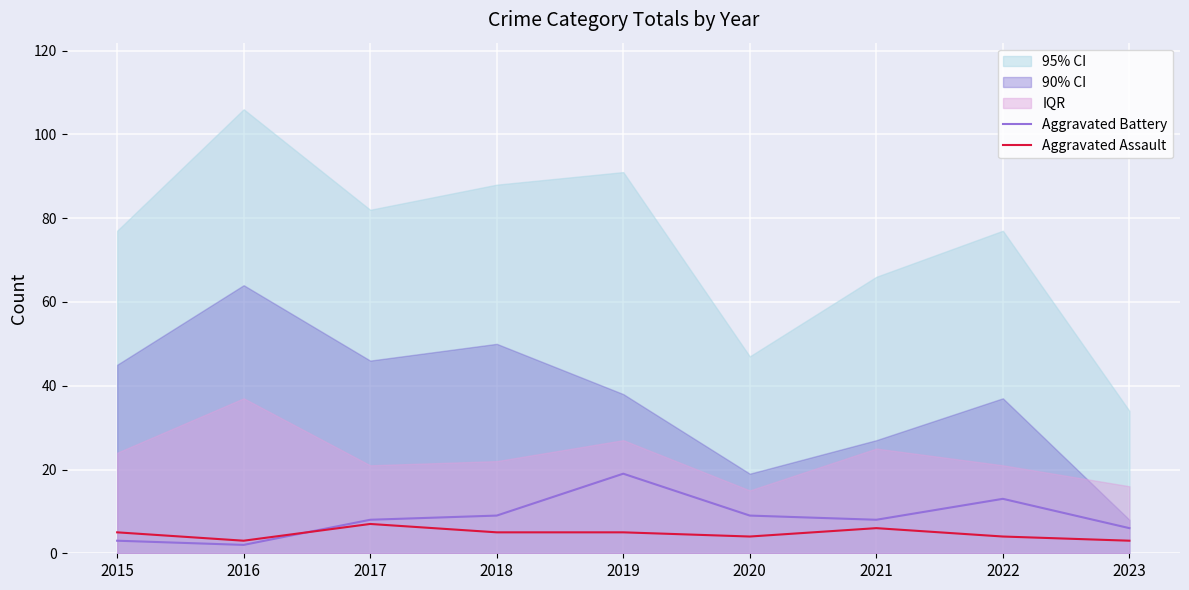

Reading right to left, what are all the values shown in this chart?

Aggravated Battery: 6	13	8	9	19	9	8	2	3
Aggravated Assault: 3	4	6	4	5	5	7	3	5